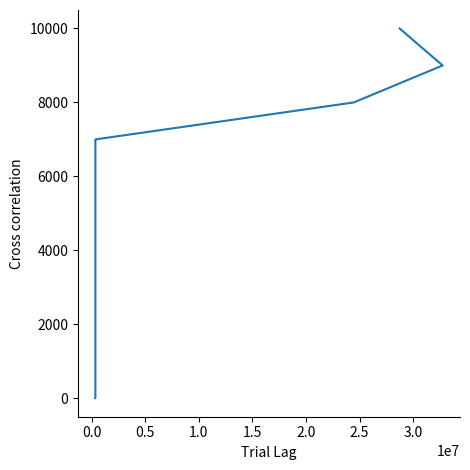

What is the average value?

1417